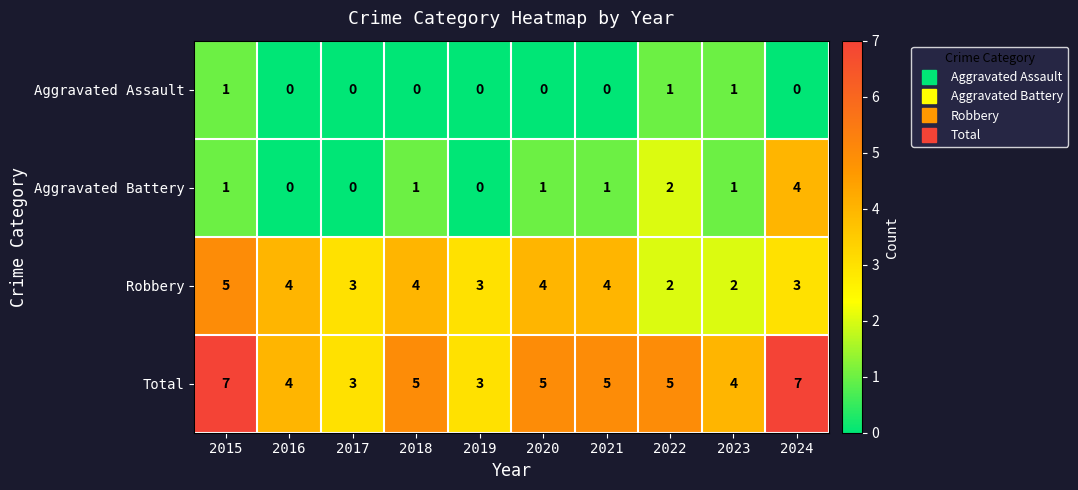

Rank the series by their average value, from highest to lowest.

Total, Robbery, Aggravated Battery, Aggravated Assault